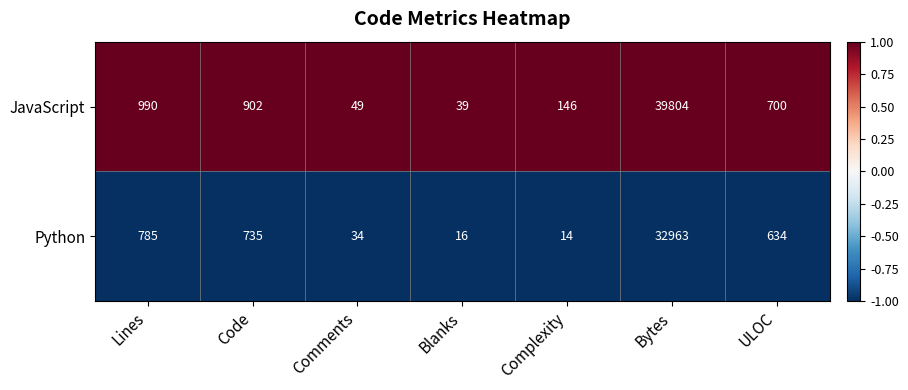

What is the greatest value displayed?

39804